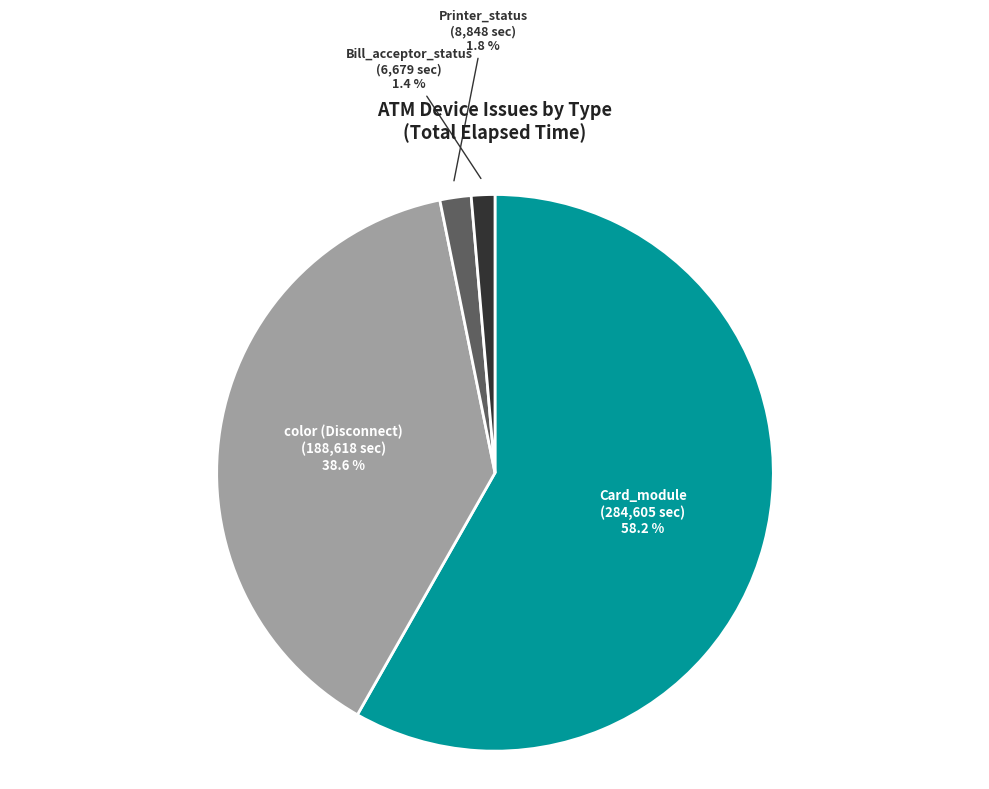

Which category has the biggest portion of the pie?

Card_module